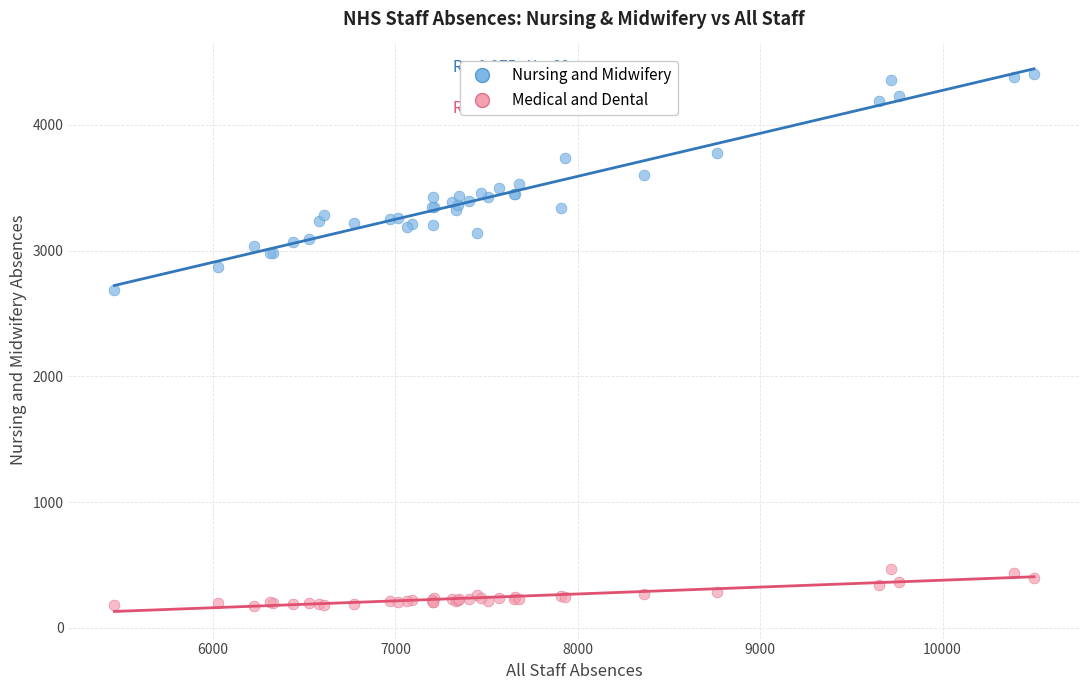

Which series has the largest Y range (max minus min)?

Nursing and Midwifery